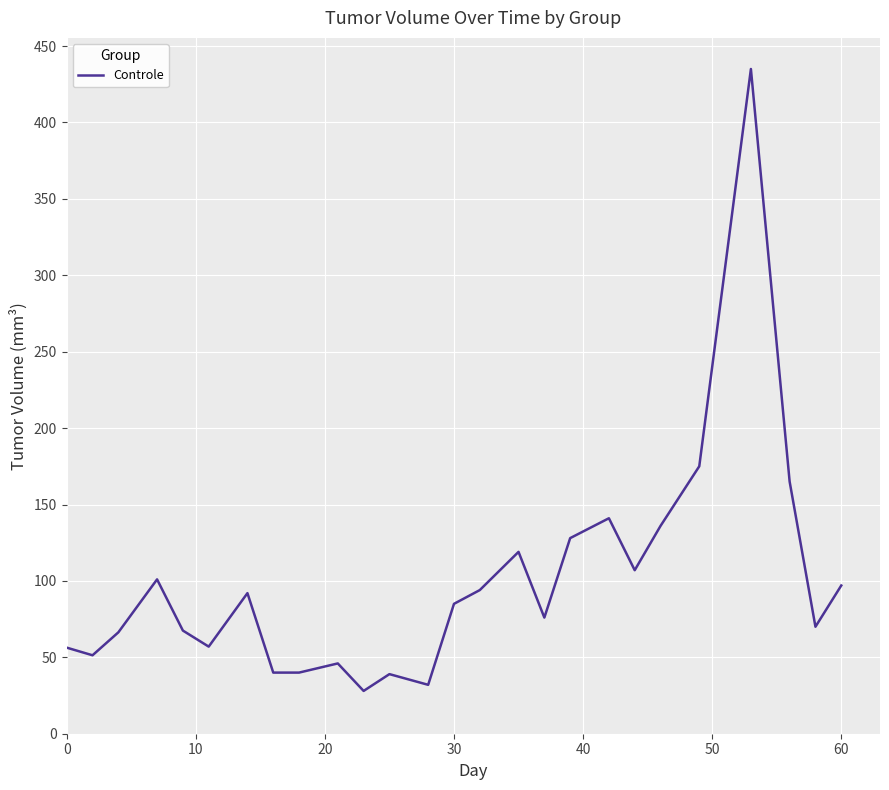

What is the difference between the maximum and minimum values?

407.0